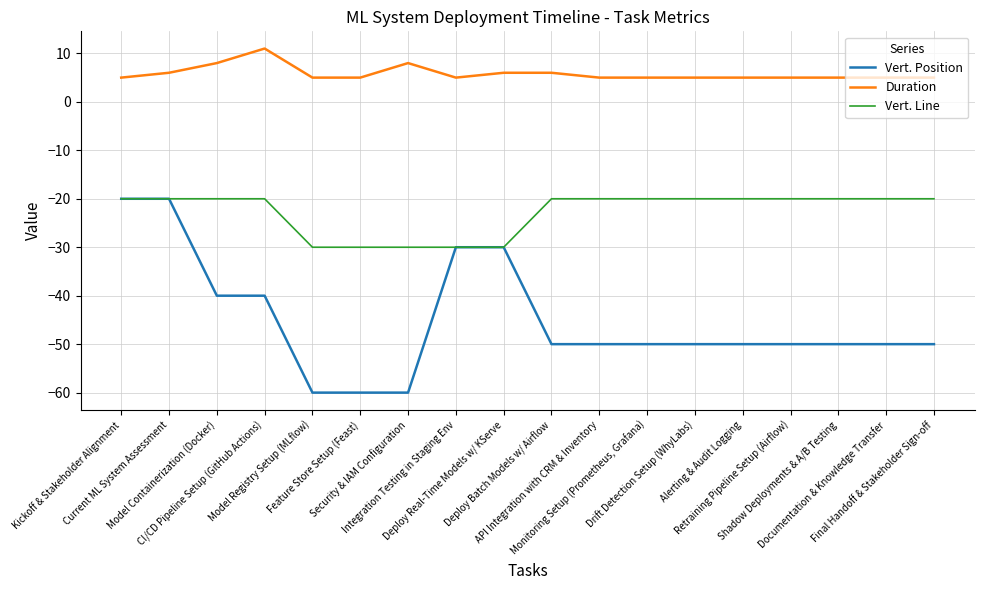

True or false: Vert. Position and Duration intersect in this chart.

False